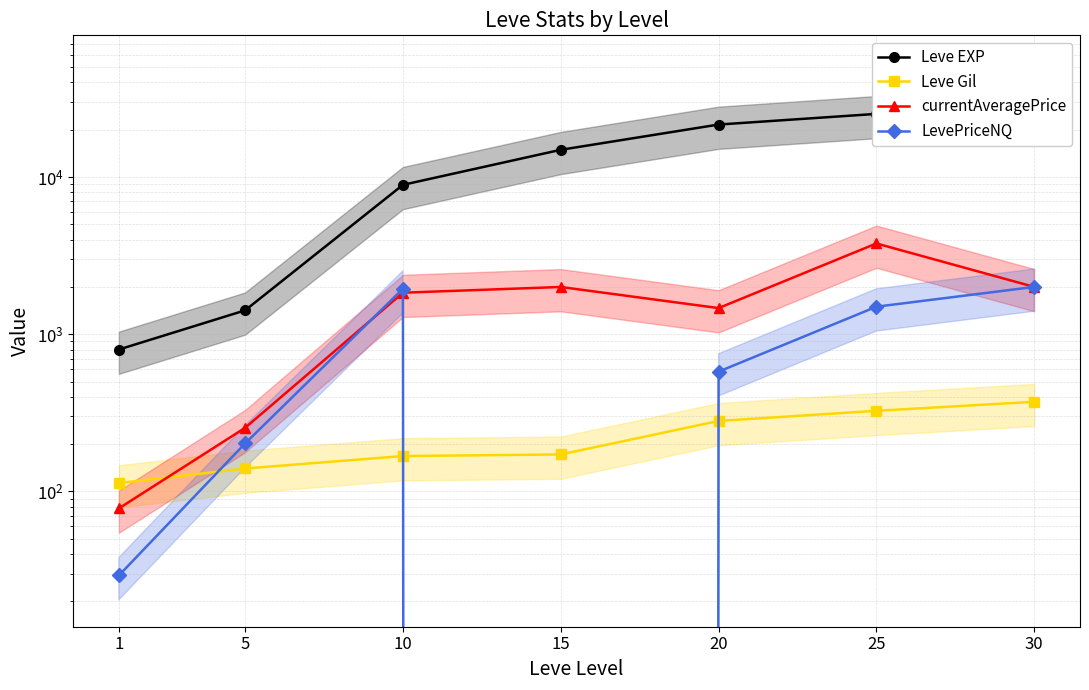

Reading right to left, extract all data points from this chart.

Leve EXP: 41410.0	25250.0	21600.0	14920.0	8930.0	1420.0	800.0
Leve Gil: 372.0	326.0	281.0	172.0	168.0	140.0	113.0
currentAveragePrice: 2002.0	3783.9	1467.9	2000.0	1839.0	254.0	78.0
LevePriceNQ: 2002.0	1498.0	578.6	0.0	1948.0	202.1	29.2